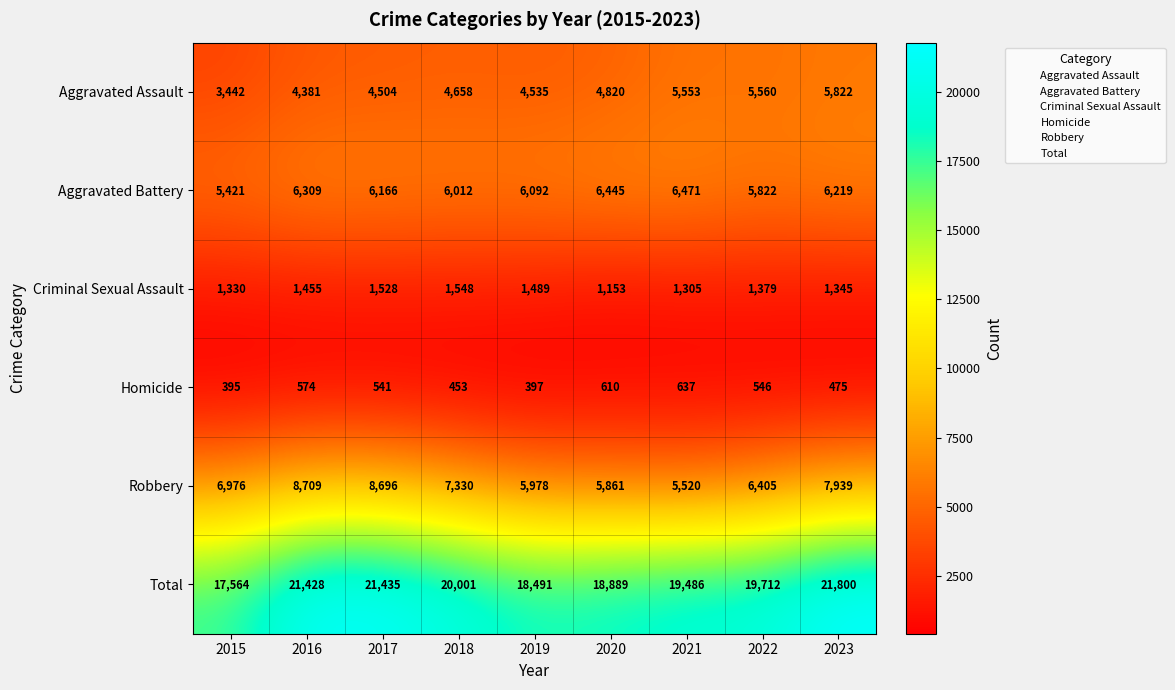

True or false: Total has a value of 21428 at 2016.

True